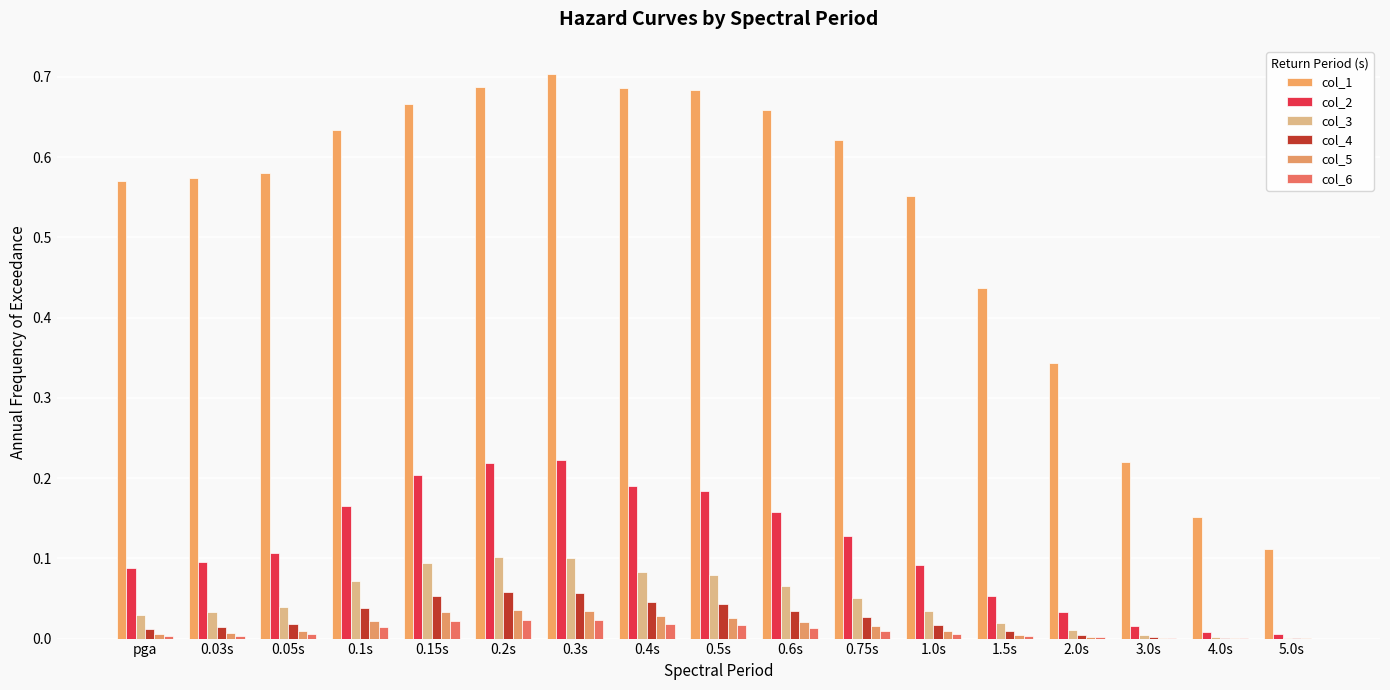

Count the number of categories in the chart.

17